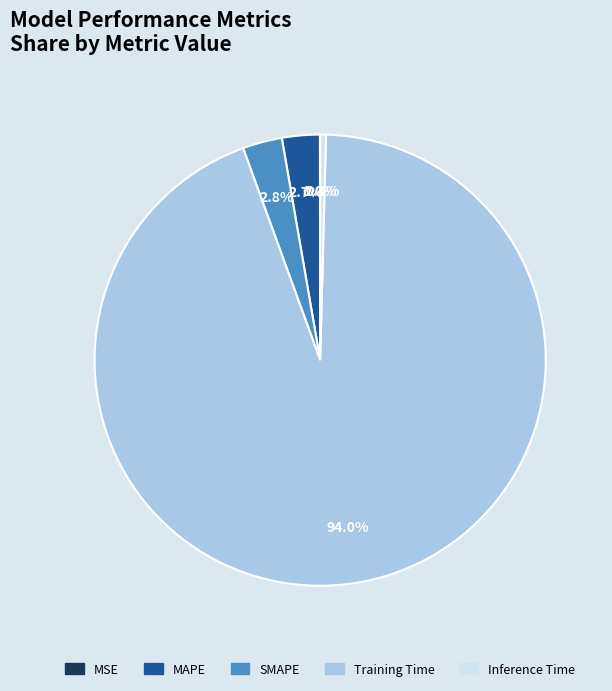

What portion of the pie excludes MAPE?

97.3%